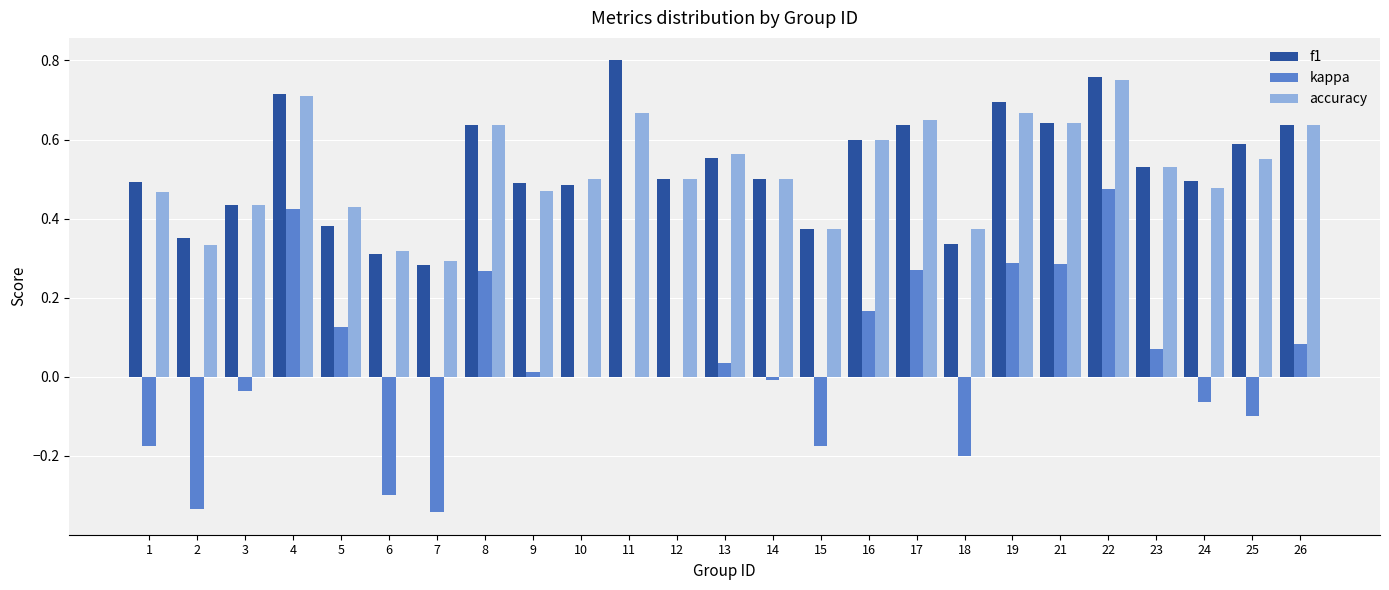

Is it true that accuracy equals 0.3 at 22?

False